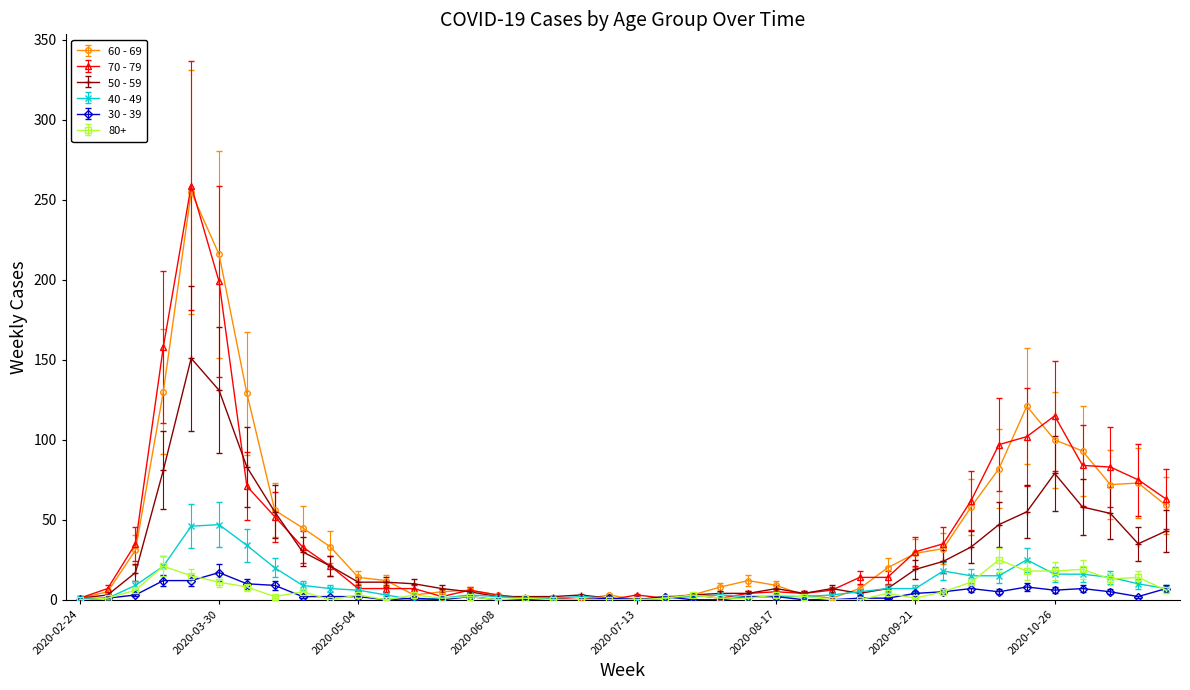

What is the maximum value for 40 - 49?

47